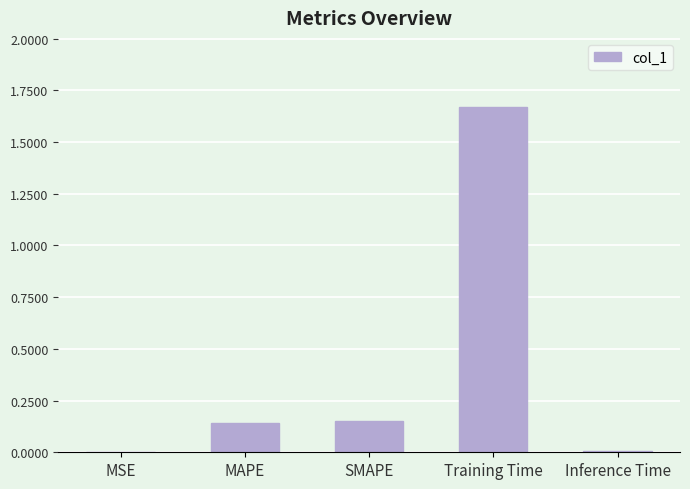

What is the change in value from MSE to MAPE?

+0.1